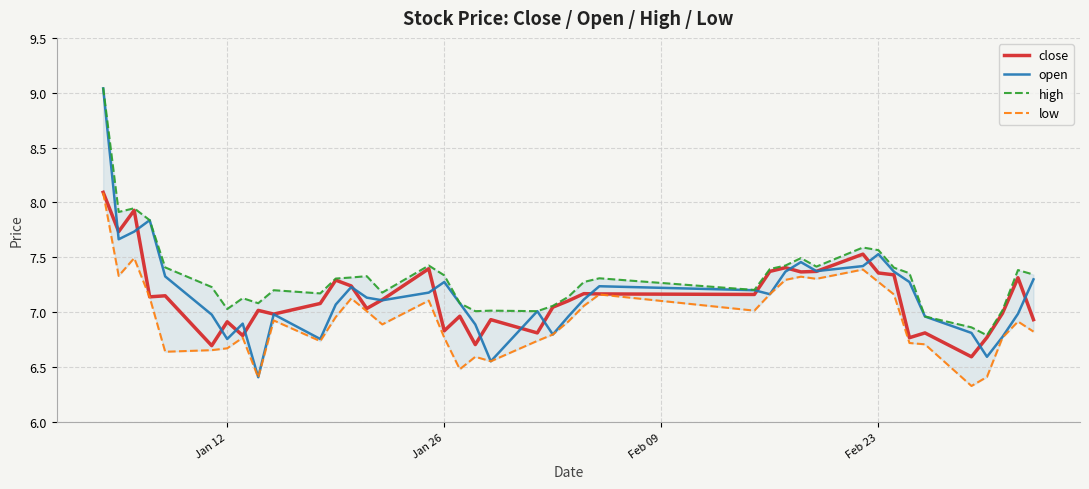

Reading left to right, transcribe all the data shown in this chart.

close: 8.1	7.7	7.9	7.1	7.1	6.7	6.9	6.8	7.0	7.0	7.1	7.3	7.2	7.0	7.1	7.4	6.8	7.0	6.7	6.9	6.8	7.0	7.1	7.2	7.2	7.2	7.4	7.4	7.4	7.4	7.5	7.4	7.3	6.8	6.8	6.6	6.8	7.0	7.3	6.9
open: 9.0	7.7	7.7	7.8	7.3	7.0	6.8	6.9	6.4	7.0	6.8	7.1	7.2	7.1	7.1	7.2	7.3	7.1	6.9	6.6	7.0	6.8	7.0	7.1	7.2	7.2	7.2	7.4	7.5	7.4	7.4	7.5	7.4	7.3	7.0	6.8	6.6	6.8	7.0	7.3
high: 9.0	7.9	7.9	7.8	7.4	7.2	7.0	7.1	7.1	7.2	7.2	7.3	7.3	7.3	7.2	7.4	7.3	7.1	7.0	7.0	7.0	7.1	7.1	7.3	7.3	7.2	7.4	7.4	7.5	7.4	7.6	7.6	7.4	7.4	7.0	6.9	6.8	7.0	7.4	7.3
low: 8.1	7.3	7.5	7.1	6.6	6.7	6.7	6.8	6.4	6.9	6.7	7.0	7.1	7.0	6.9	7.1	6.8	6.5	6.6	6.6	6.7	6.8	6.9	7.1	7.2	7.0	7.2	7.3	7.3	7.3	7.4	7.3	7.2	6.7	6.7	6.3	6.4	6.8	6.9	6.8